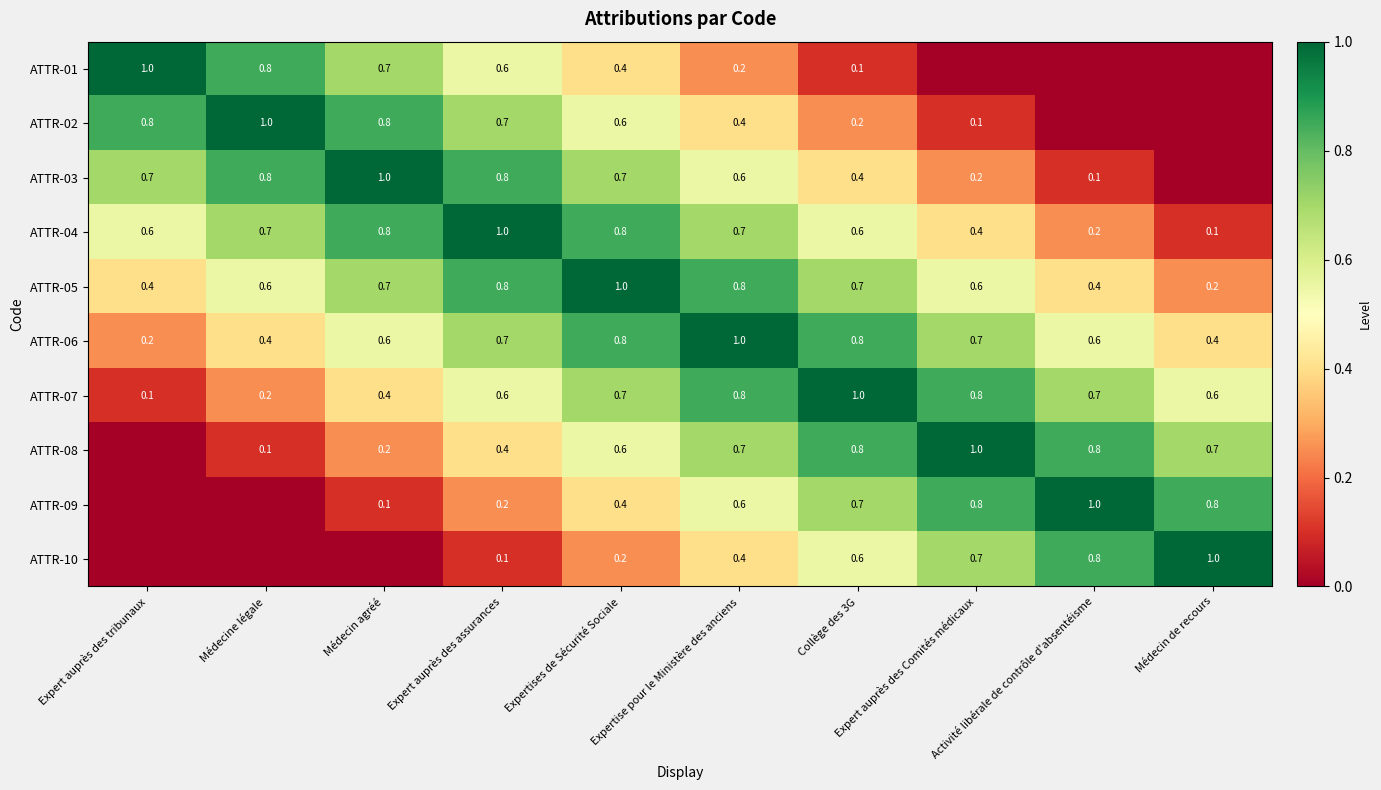

What is the sum of all ATTR-05 values?

6.2